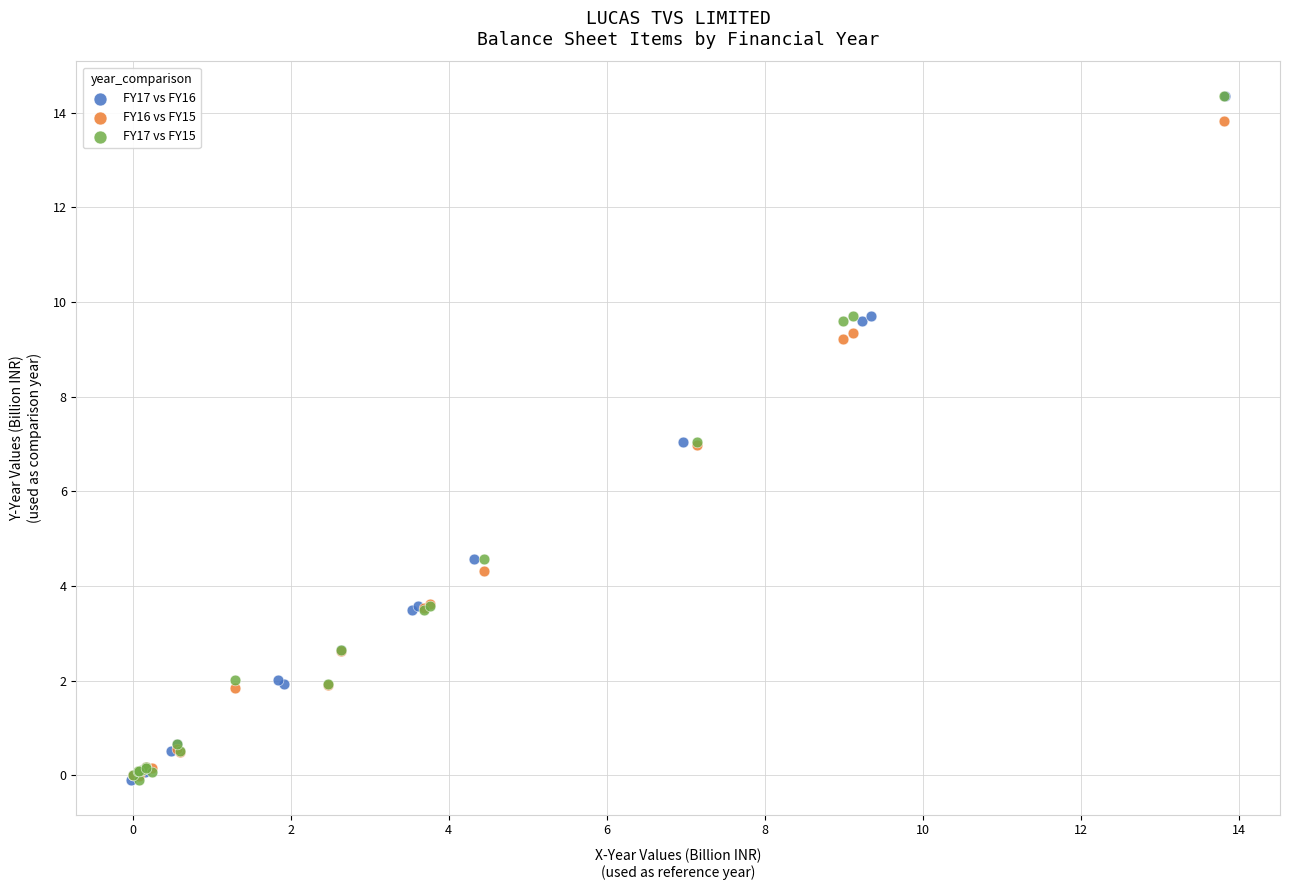

What are all the series names shown in the legend?

FY17 vs FY16, FY16 vs FY15, FY17 vs FY15